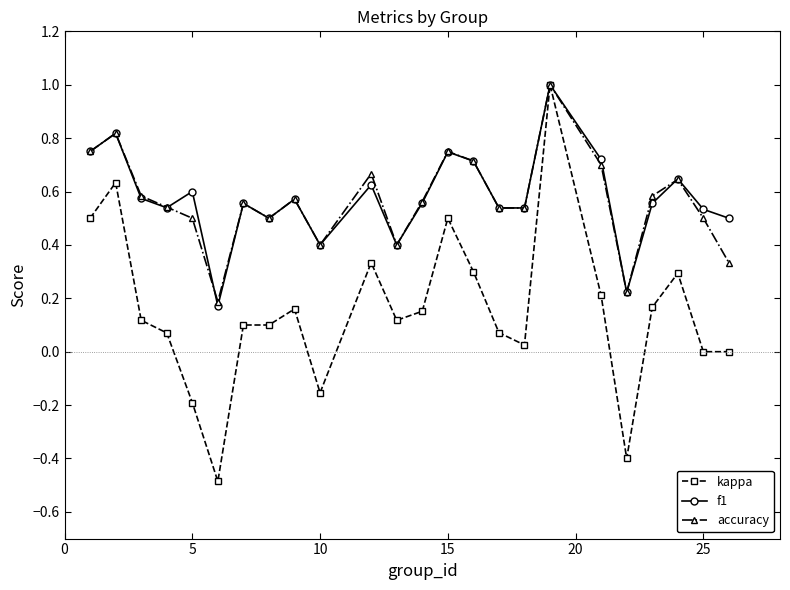

How many interior local valleys does the kappa series have?

6